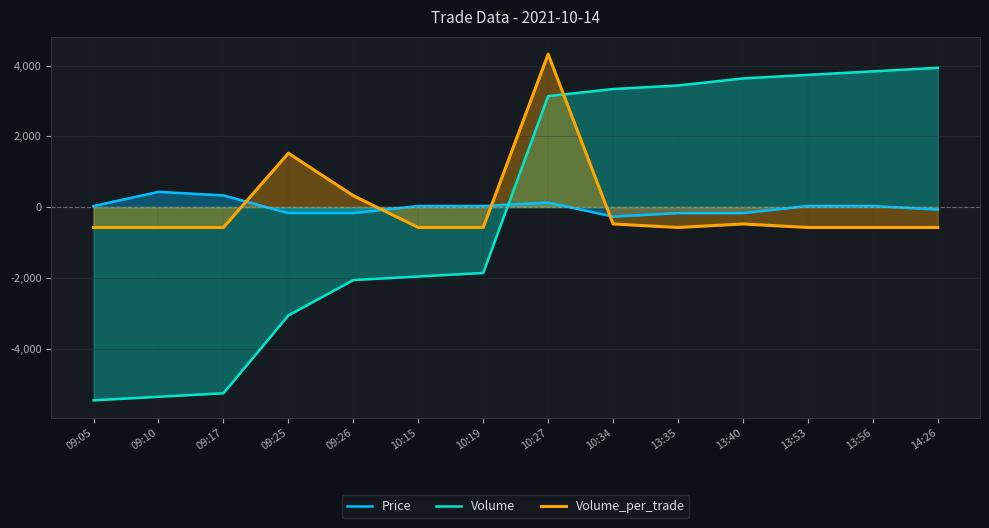

How many categories are shown in the chart?

14